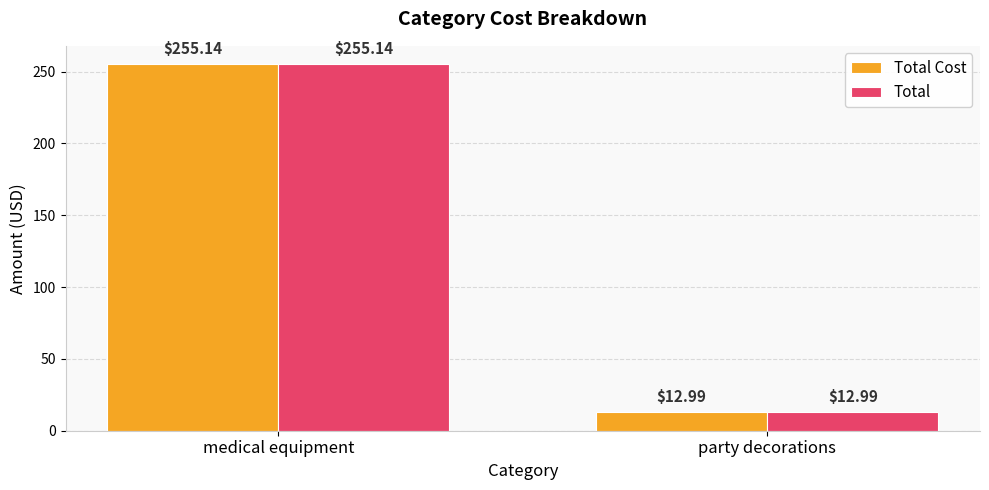

Reading left to right, transcribe all the data shown in this chart.

Total Cost: 255.1	13.0
Total: 255.1	13.0